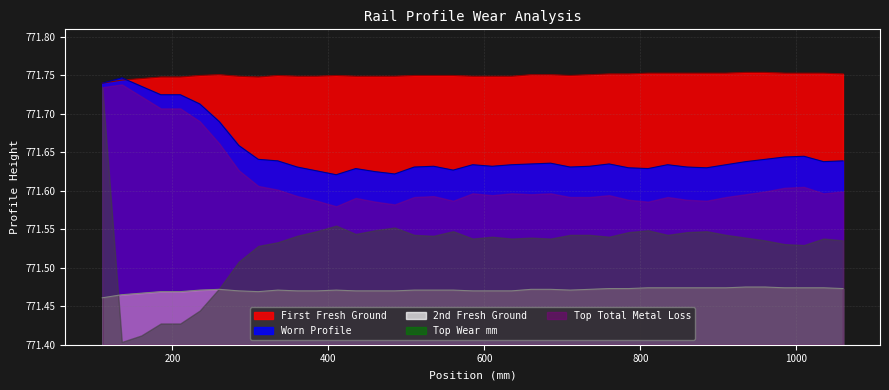

How many interior local valleys does the 2nd Fresh Ground series have?

2